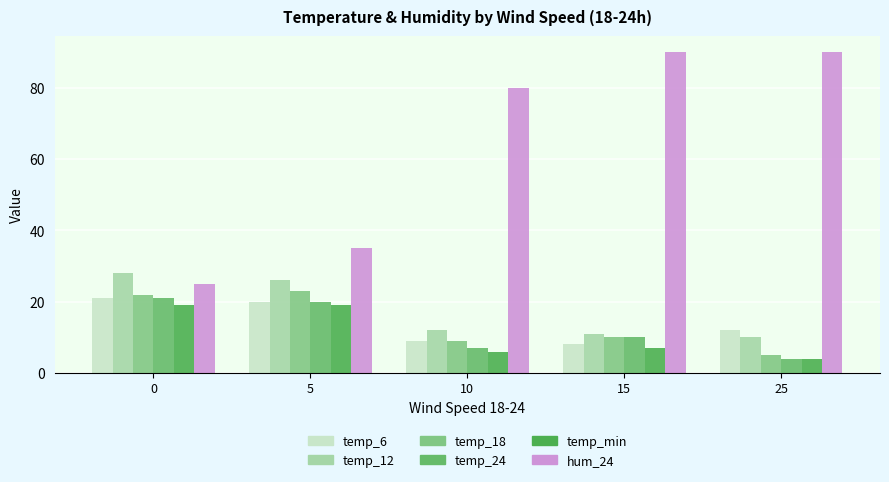

Count the number of categories in the chart.

5